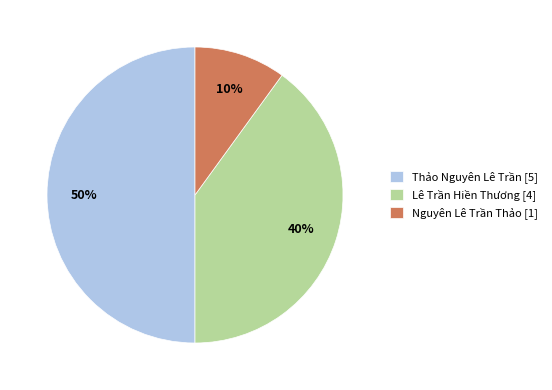

What is the ratio of the value at Thảo Nguyên Lê Trần to the value at Lê Trần Hiền Thương?

1.2